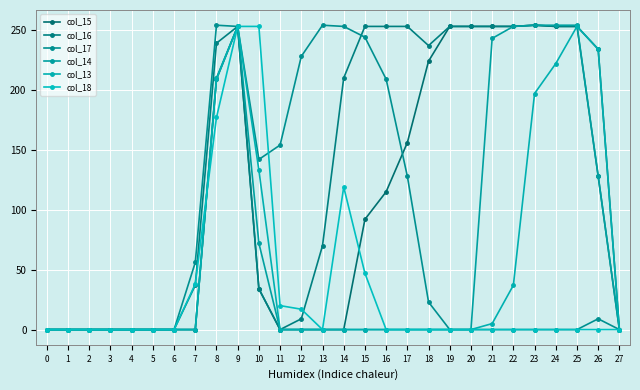

True or false: col_16 and col_13 intersect in this chart.

False